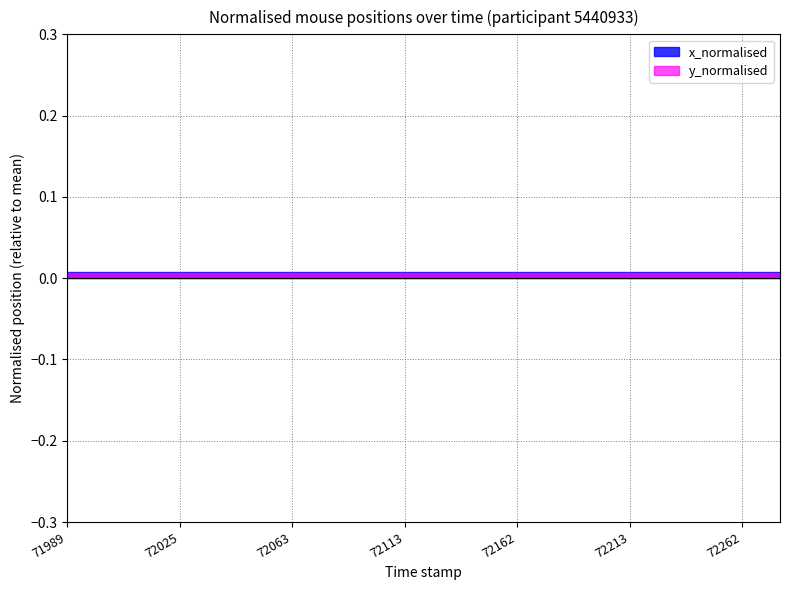

How many lines are shown in the chart?

2